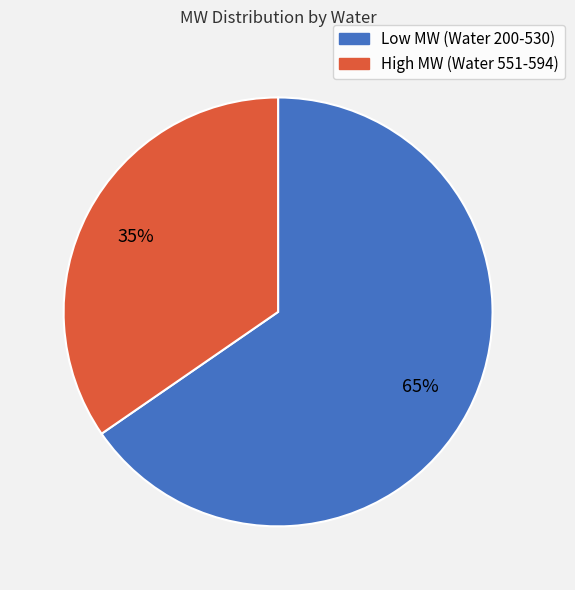

Count the number of slices in the pie.

2